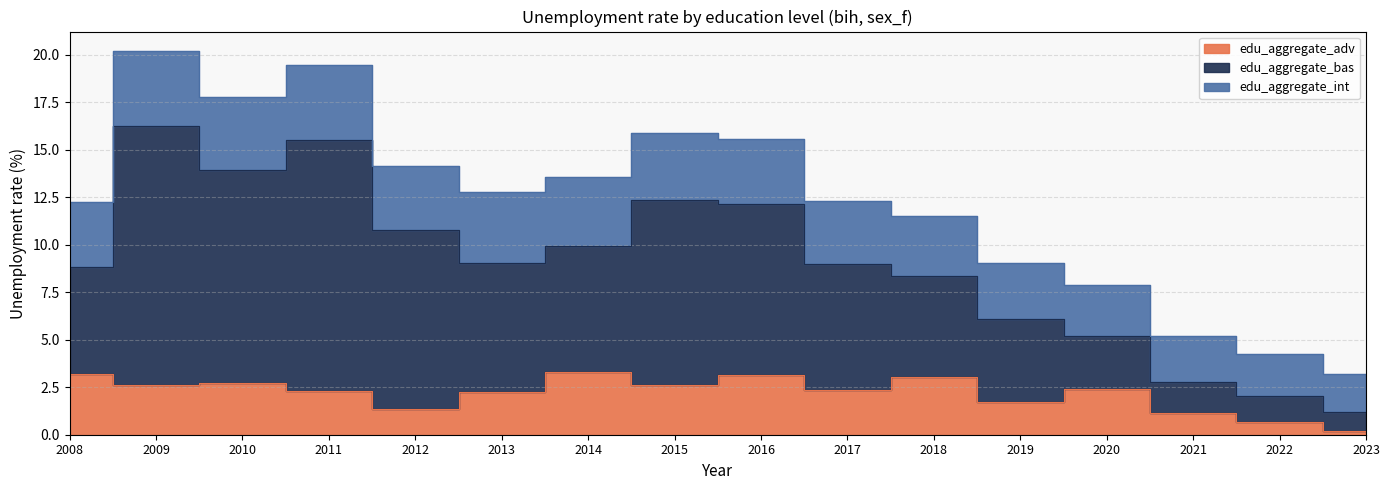

Which series has the widest spread of values?

edu_aggregate_bas